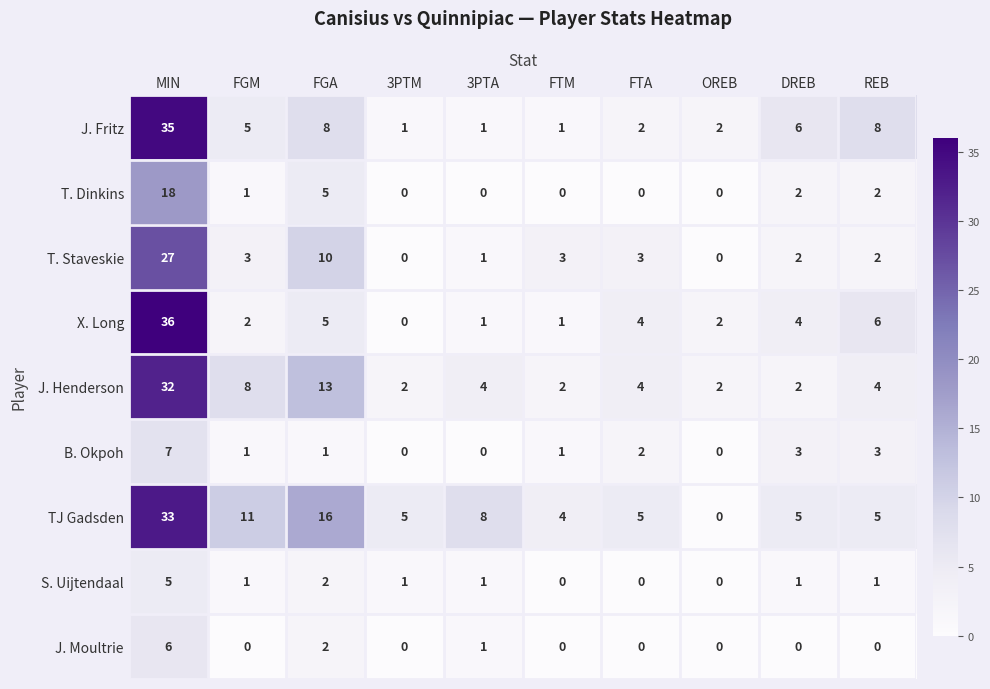

At which label does B. Okpoh first exceed 1?

MIN